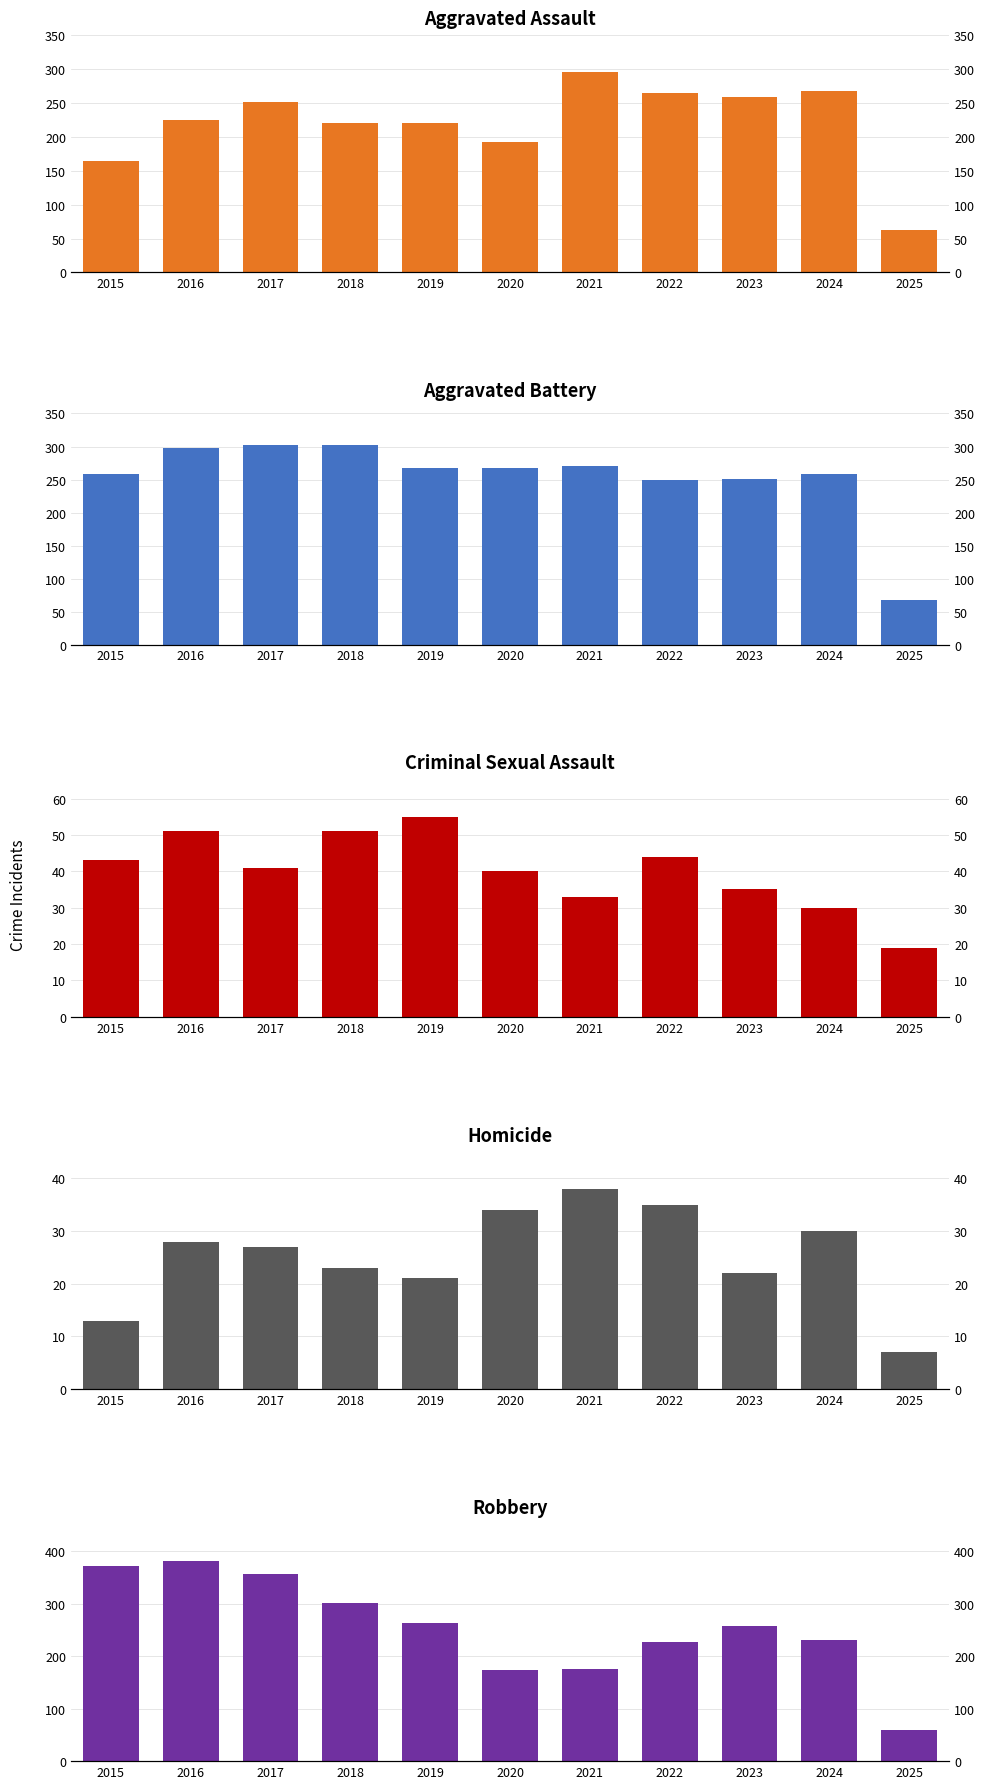

The value of Aggravated Battery at 2021 is 270. True or false?

True